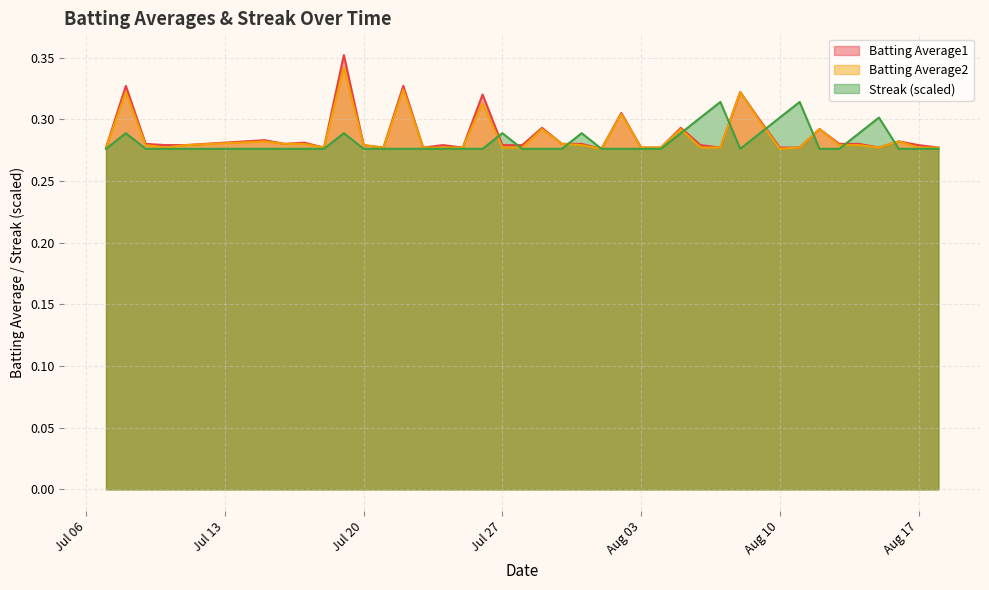

Count the Streak values in the range 0 to 1.

40